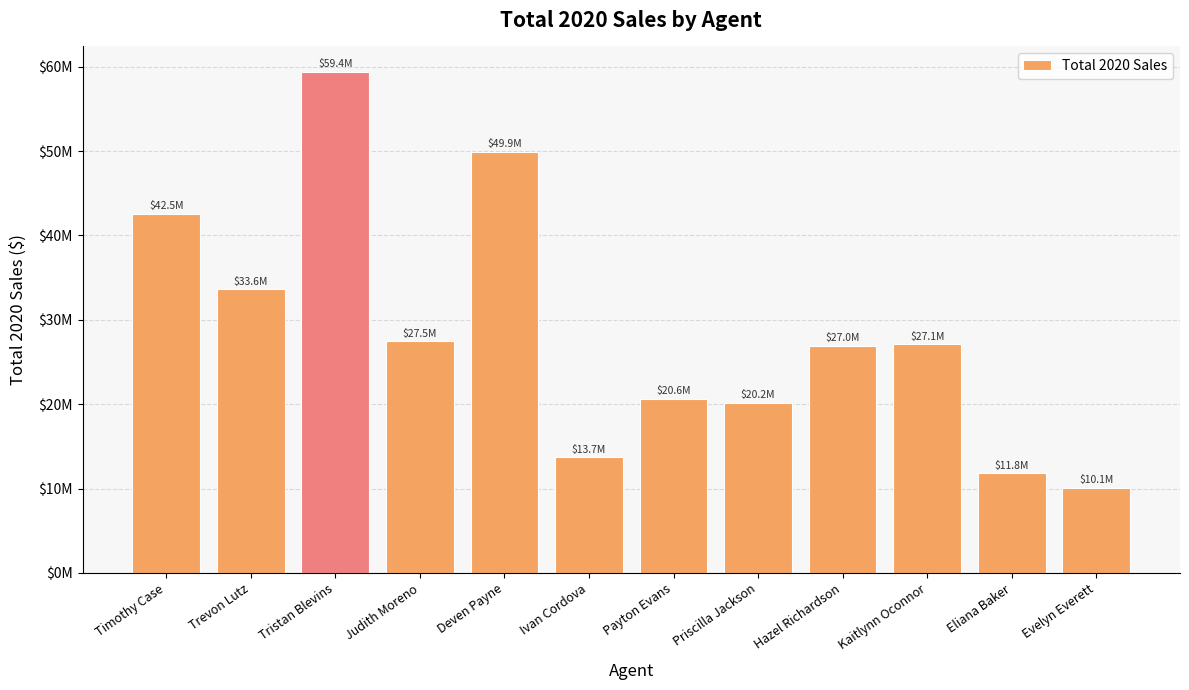

Does the chart contain any negative values?

No